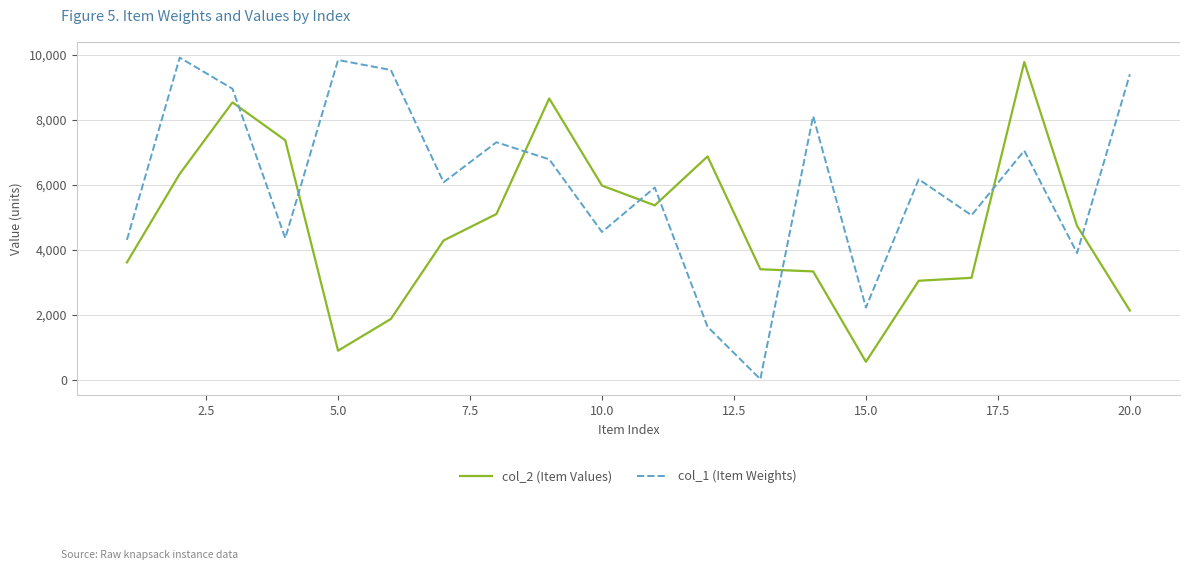

Rank the series by their average value, from highest to lowest.

col_1 (Item Weights), col_2 (Item Values)